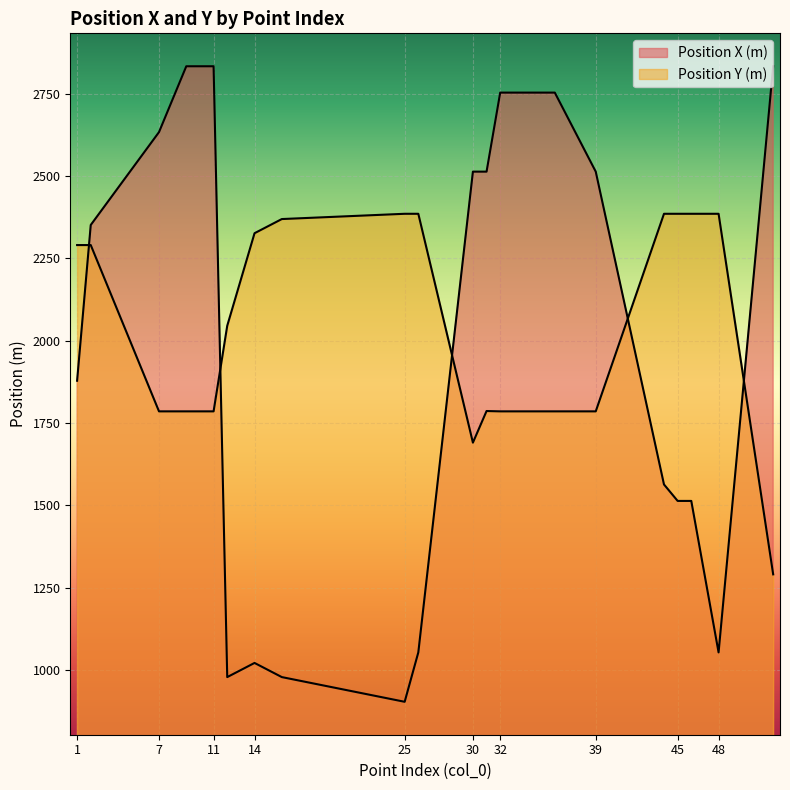

At how many categories does at least one series exceed 2195?

19